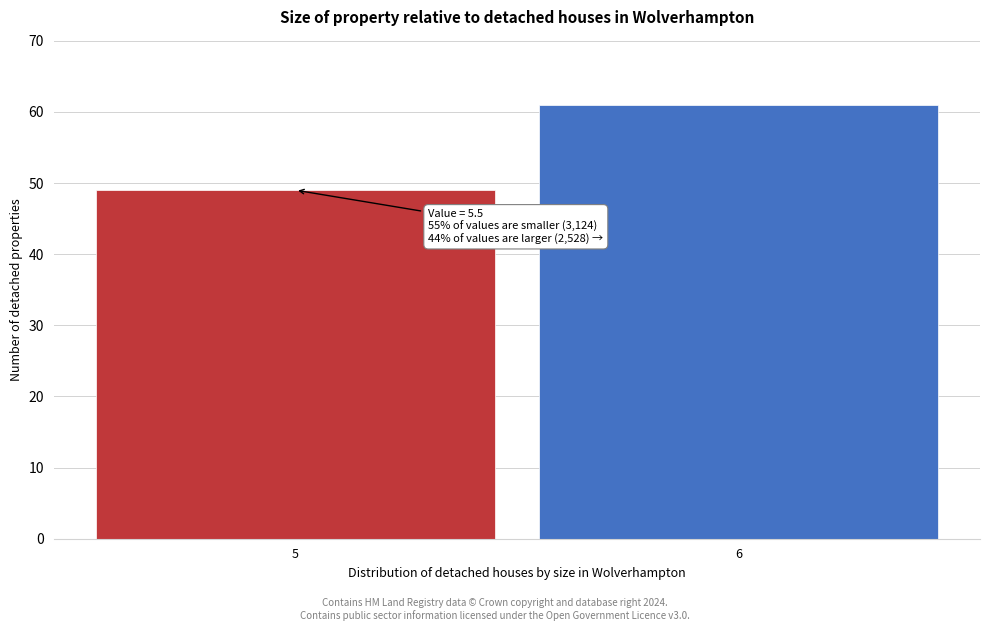

Reading left to right, extract all data points from this chart.

49	61